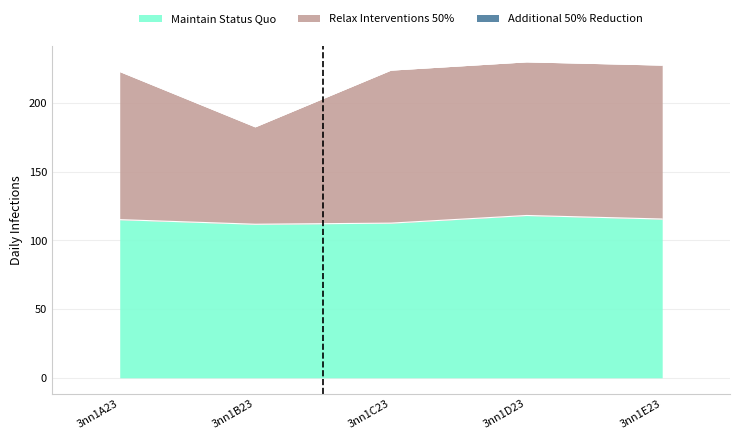

Does the chart have visible grid lines?

Yes